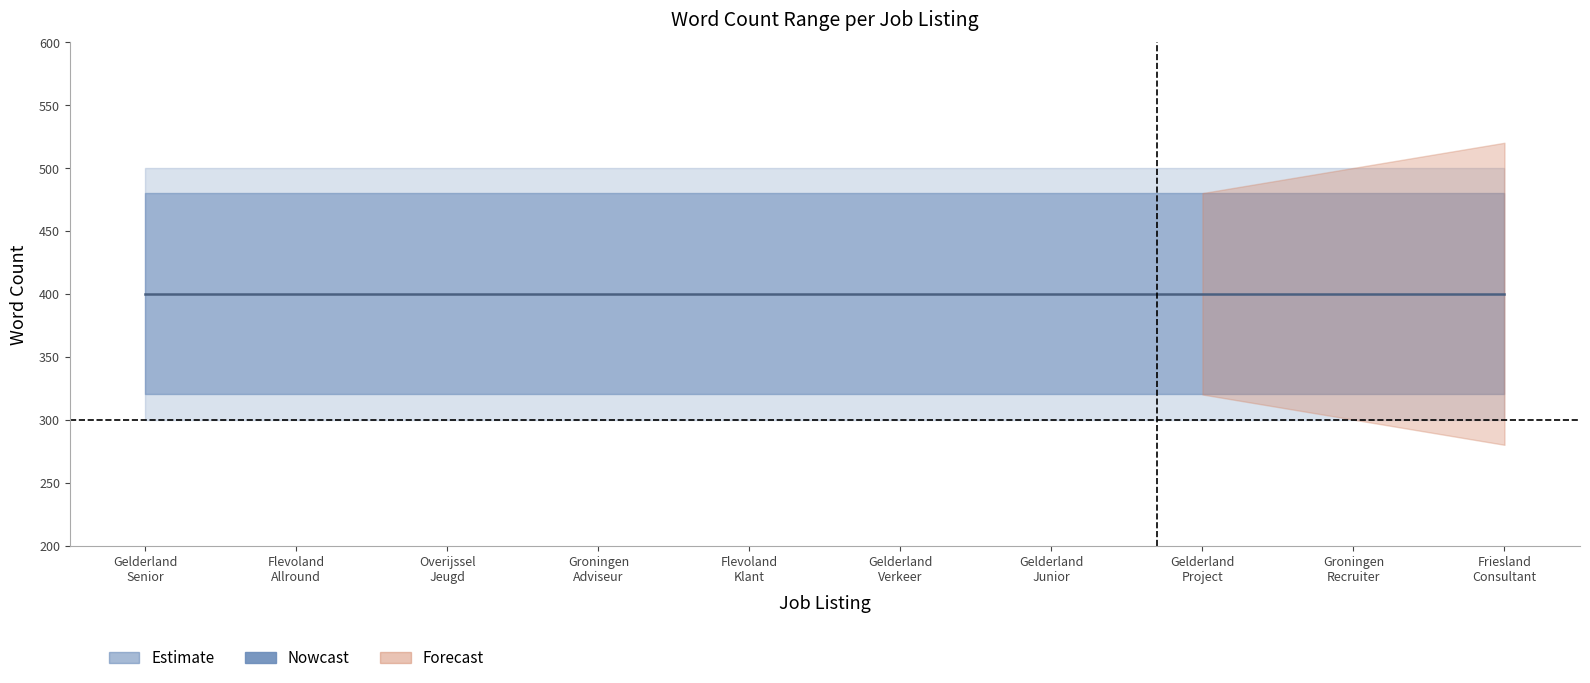

True or false: min_words and max_words intersect in this chart.

False